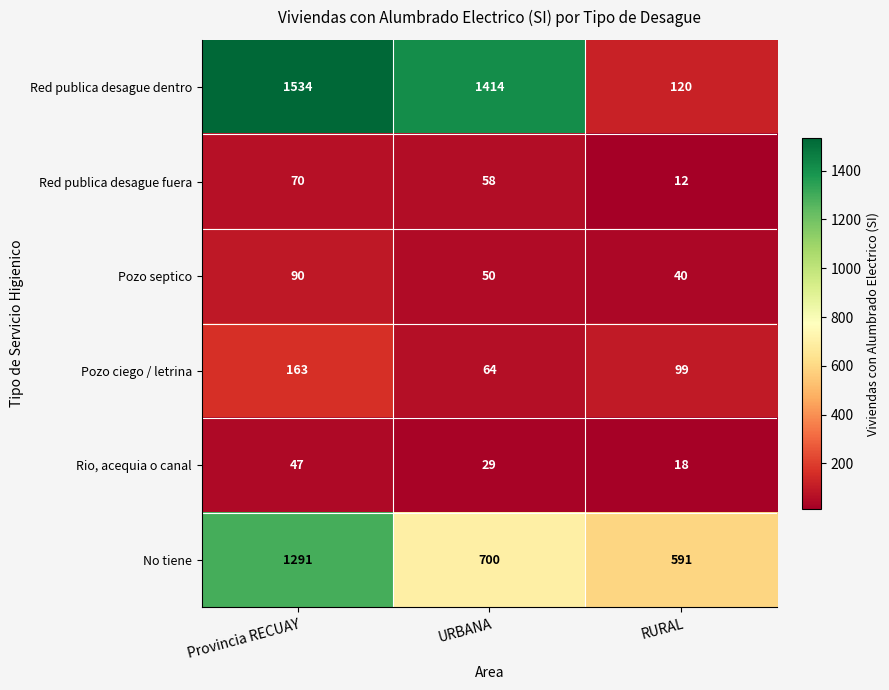

List the series in order of their peak value, lowest first.

Rio, acequia o canal, Red publica desague fuera, Pozo septico, Pozo ciego / letrina, No tiene, Red publica desague dentro